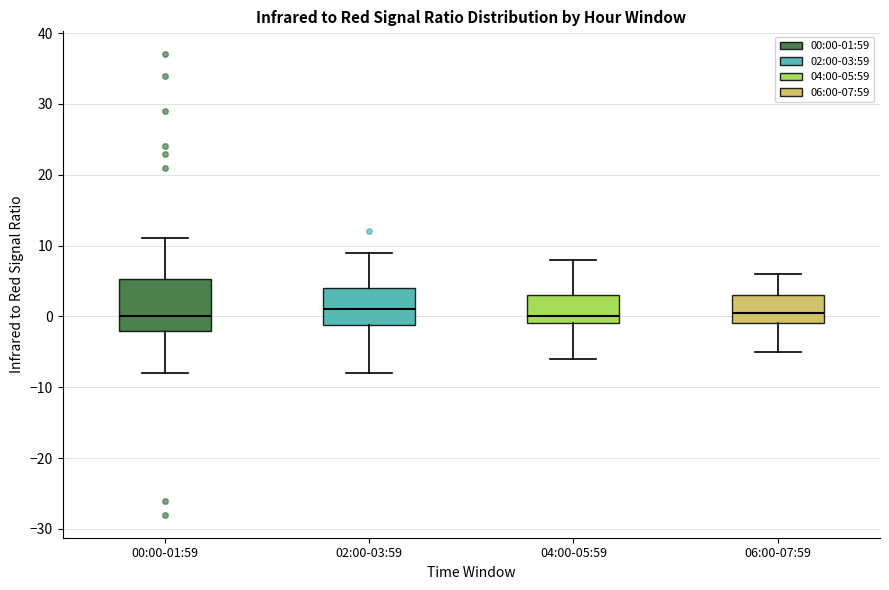

Reading left to right, transcribe this box plot: for each box, give where its median line is, the range the box spans, and where its two whiskers end, as read against the y-axis. The values are not printed on the chart, so give them approximately, as read against the axis.

00:00-01:59: median 0, box -2 to 5, whiskers -8 to 11
02:00-03:59: median 1, box -1 to 4, whiskers -8 to 9
04:00-05:59: median 0, box -1 to 3, whiskers -6 to 8
06:00-07:59: median 1, box -1 to 3, whiskers -5 to 6